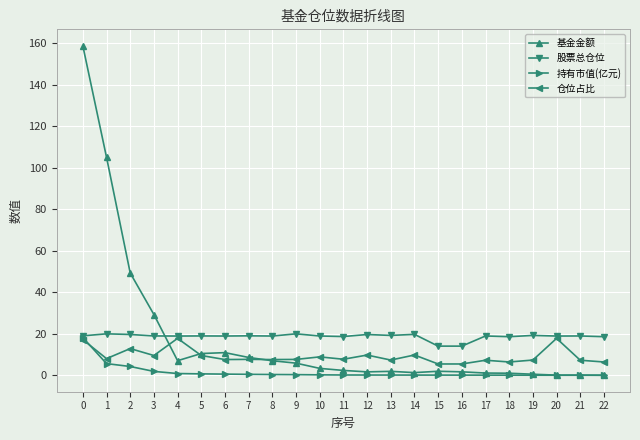

Is the value of 基金金额 at 7 greater than the value of 股票总仓位 at 2?

No